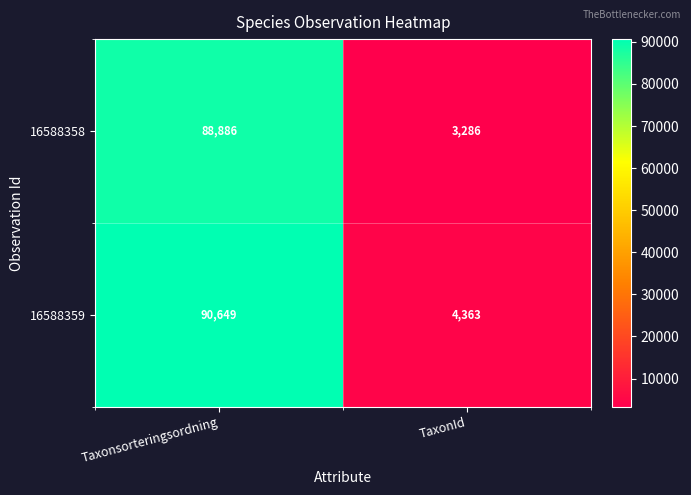

At which category does the chart reach its minimum across all series?

TaxonId